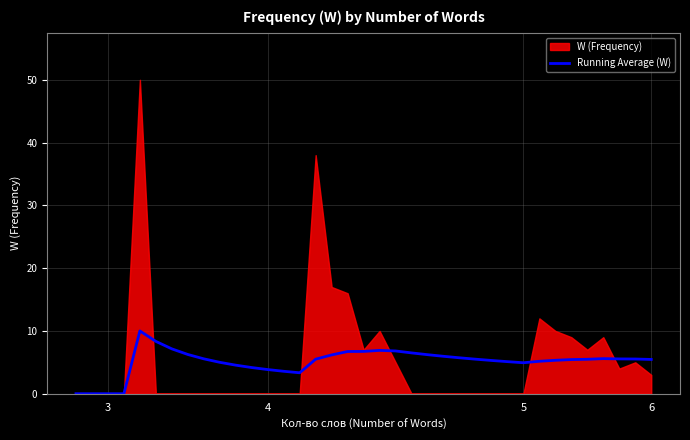

The value at 35 is 3.0. True or false?

False